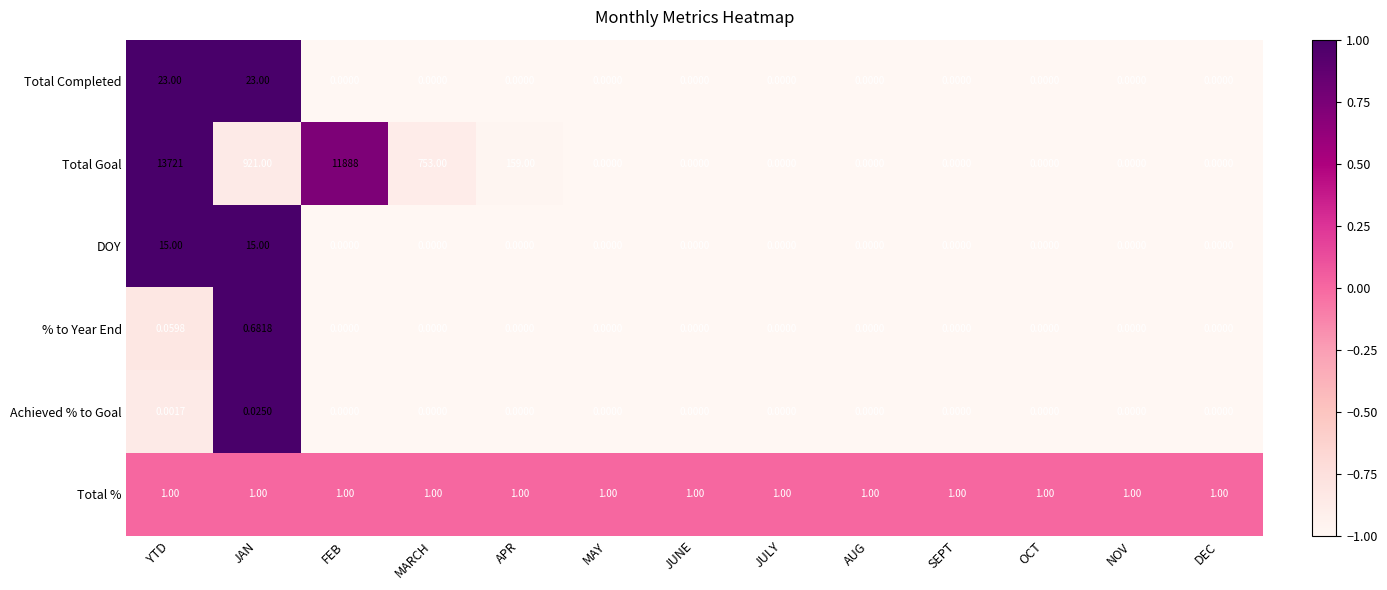

Which category has the highest value in the % to Year End series?

JAN